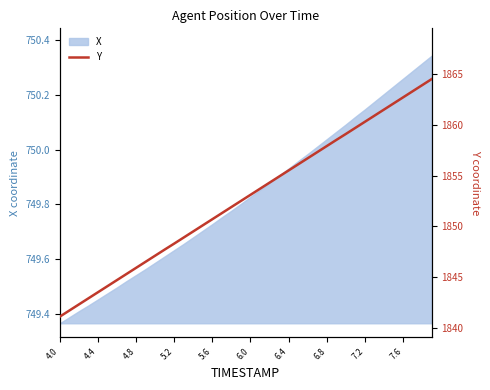

Count the number of values greater than 1853.

20